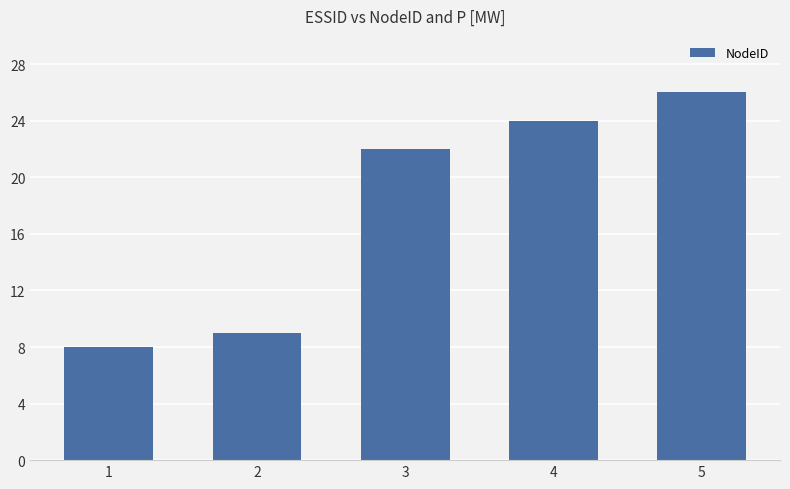

What is the difference between the maximum and second lowest values?

17